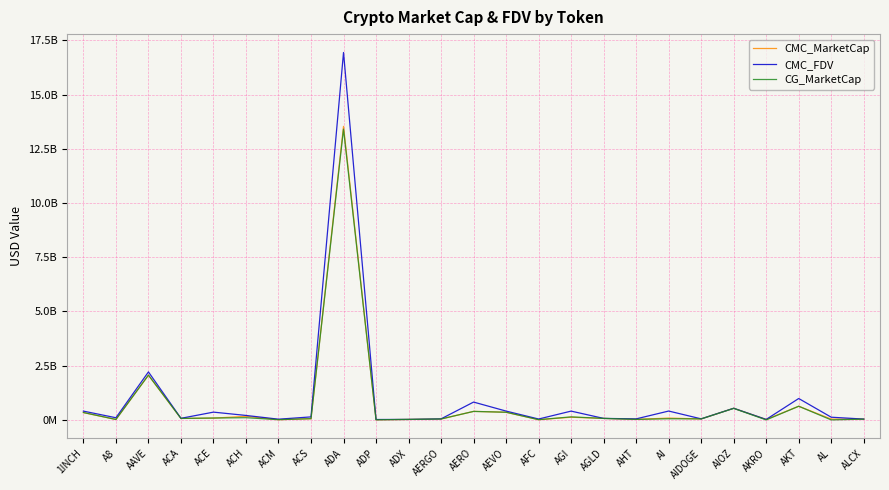

What are all the series names shown in the legend?

CMC_MarketCap, CMC_FDV, CG_MarketCap